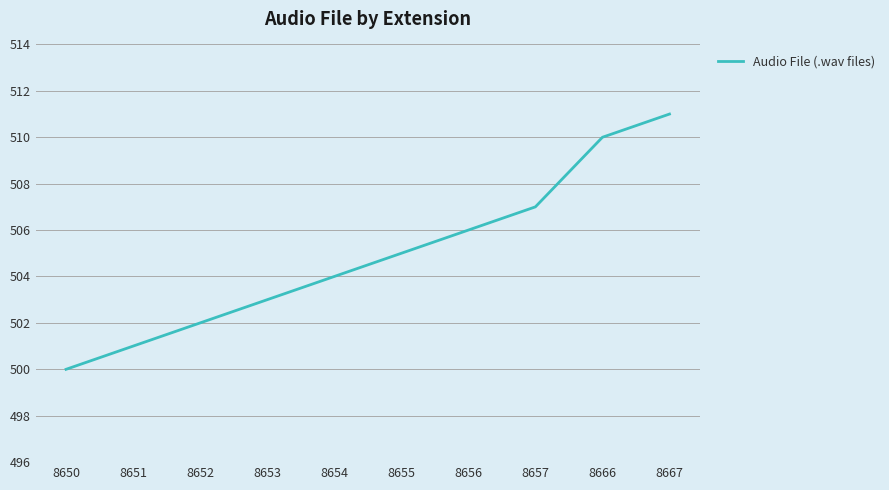

What is the average value?

505